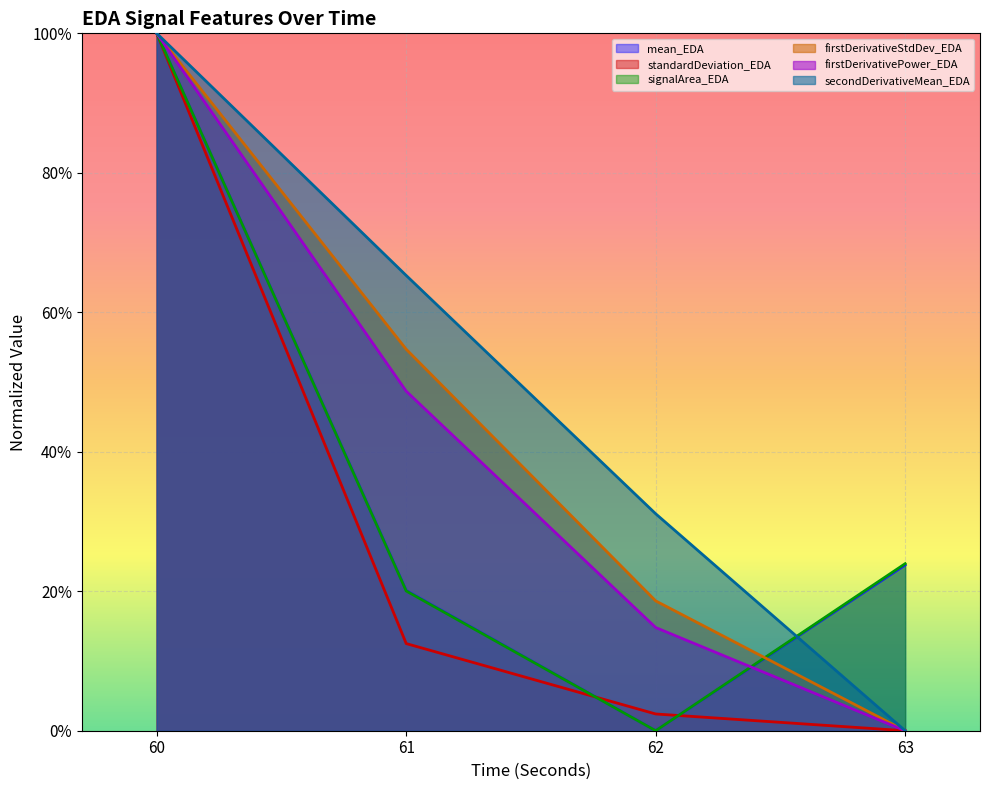

At 63, list the series in order from smallest to largest.

standardDeviation_EDA, firstDerivativeStdDev_EDA, firstDerivativePower_EDA, secondDerivativeMean_EDA, mean_EDA, signalArea_EDA